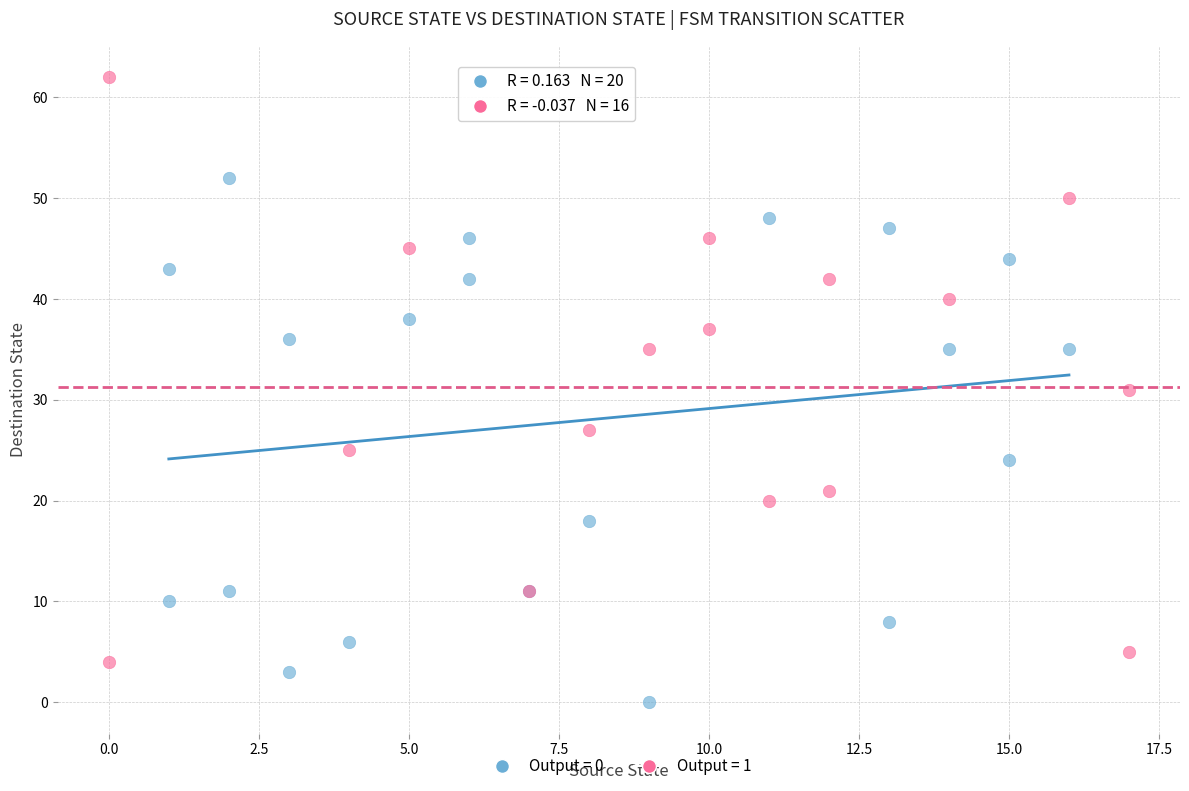

Which series reaches the maximum Y coordinate?

Output = 1